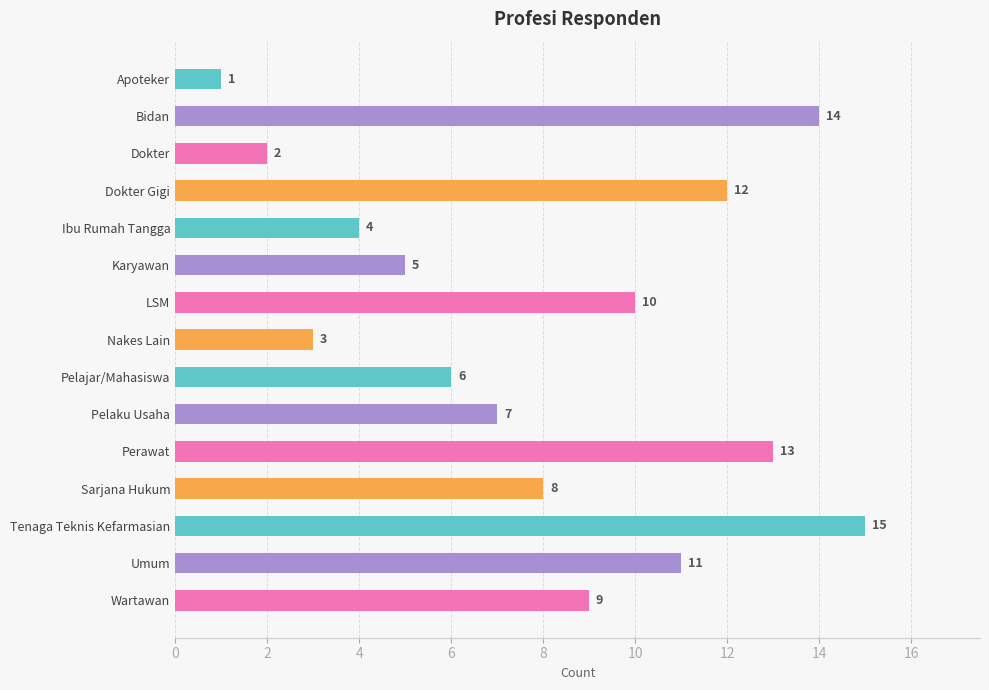

Does the chart contain any negative values?

No